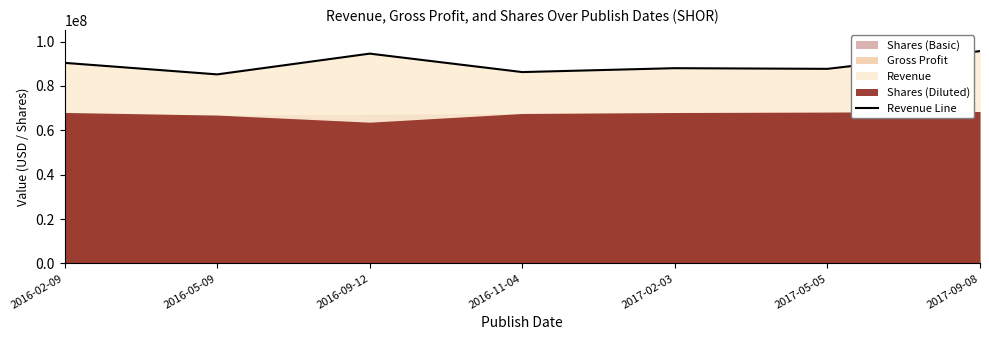

Where is the first local minimum?

2016-05-09